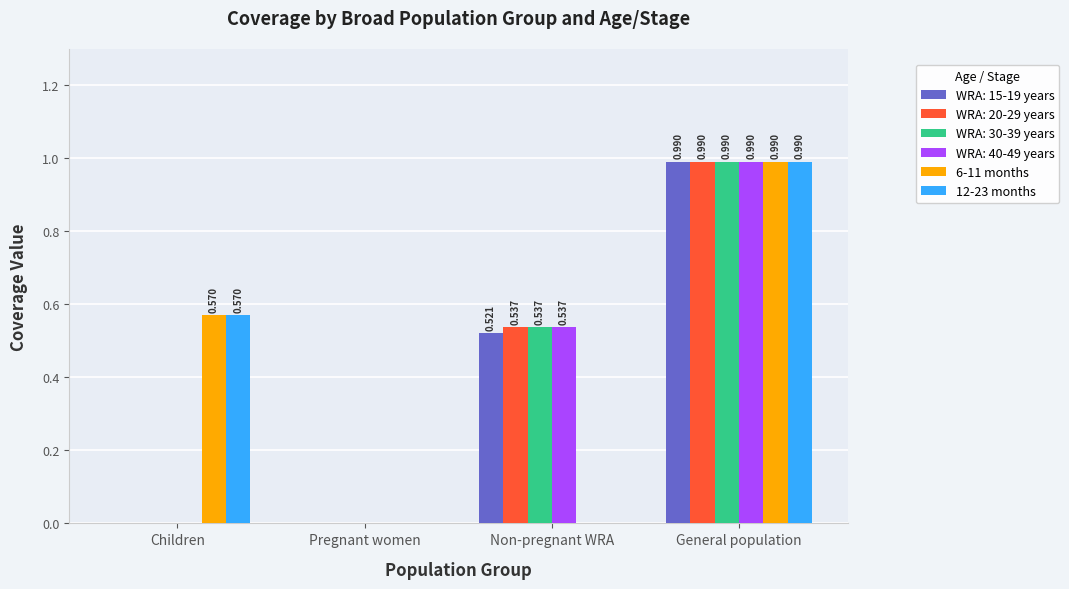

Which label corresponds to the largest value in the chart?

General population